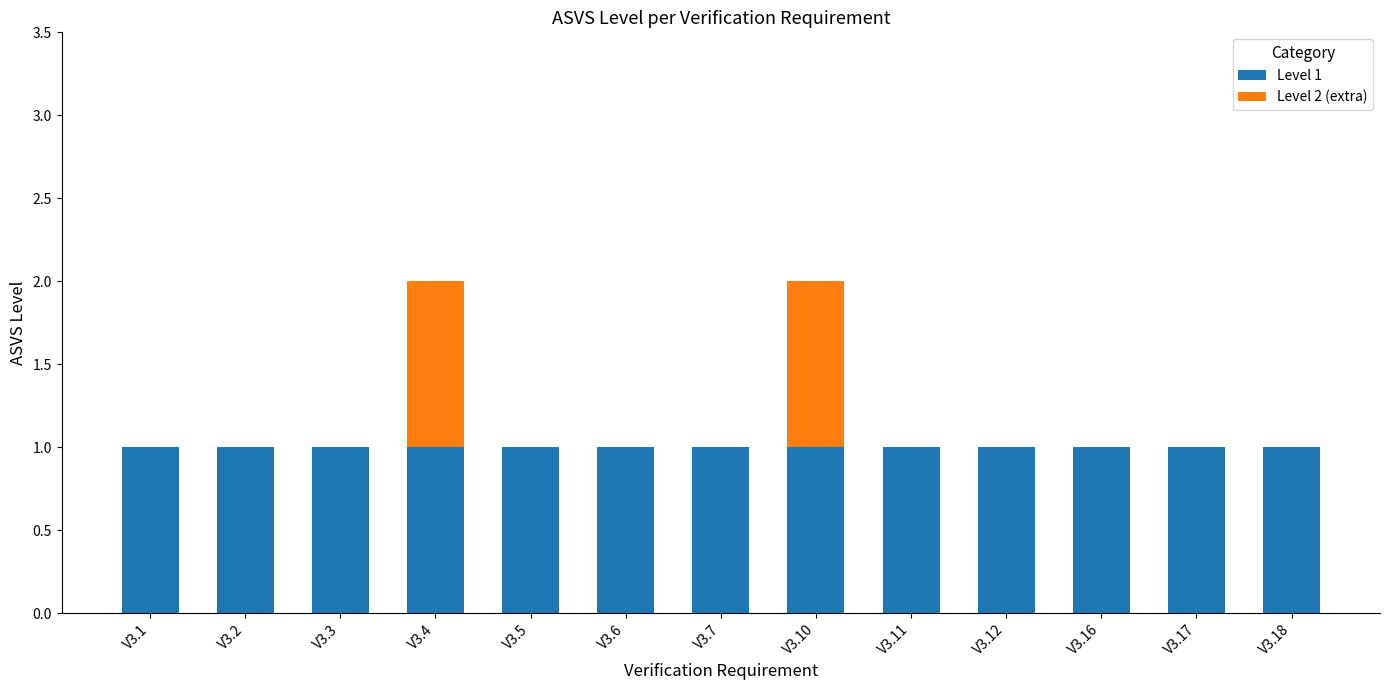

What is the total value across all series at V3.6?

1